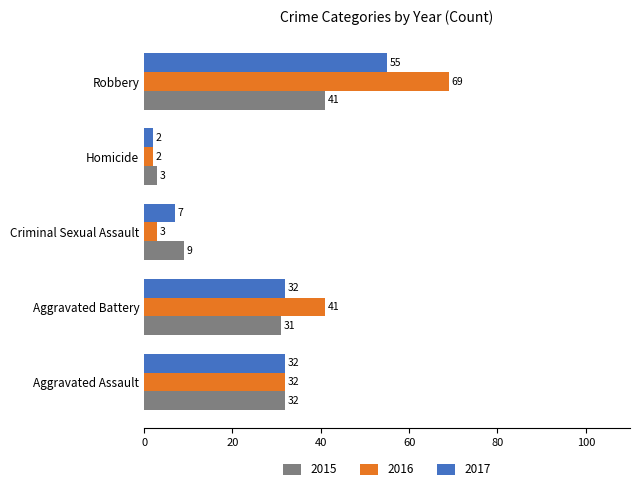

What are all the series names shown in the legend?

2015, 2016, 2017